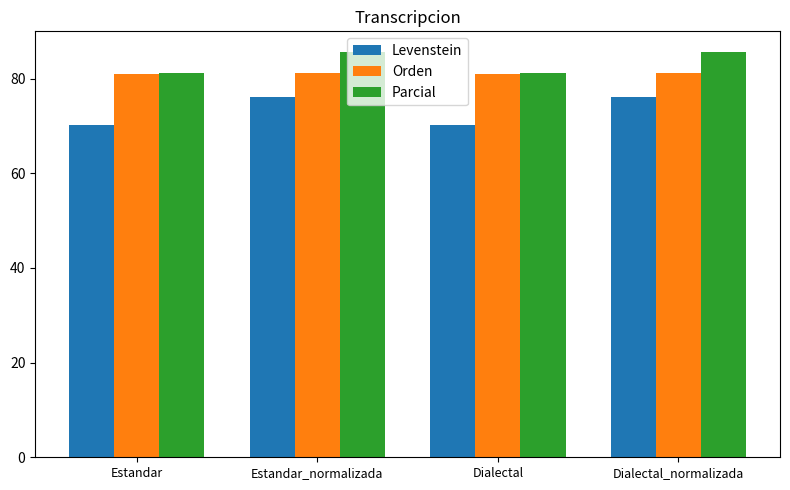

How many distinct data groups are displayed?

3